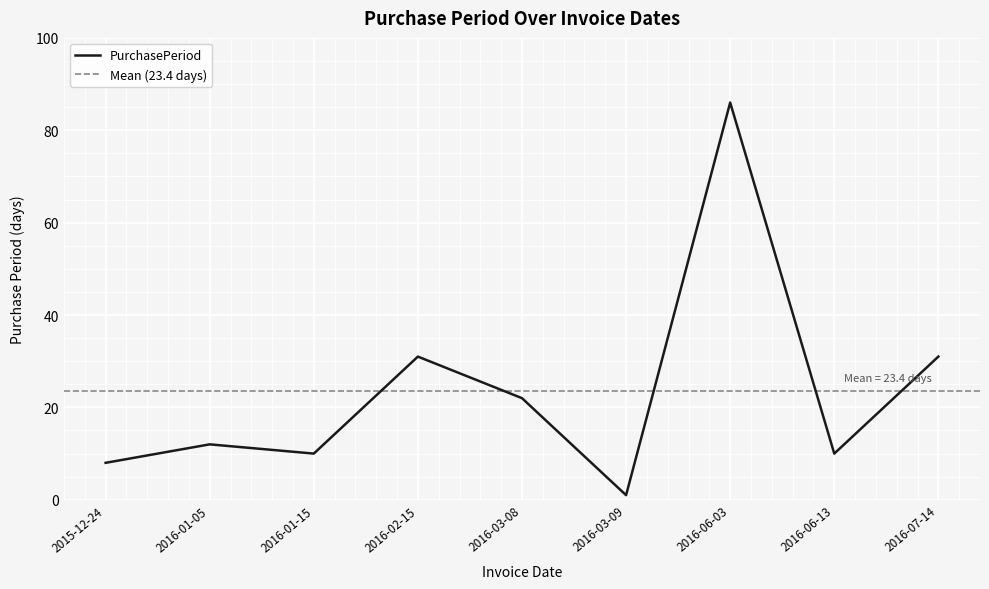

Reading right to left, list all the values displayed in this chart.

31	10	86	1	22	31	10	12	8